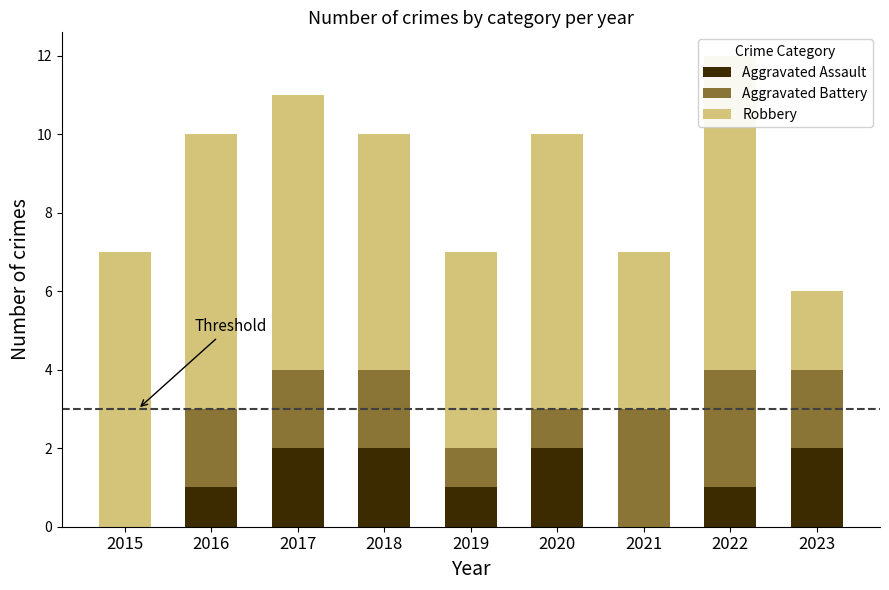

What is the greatest value displayed?

8